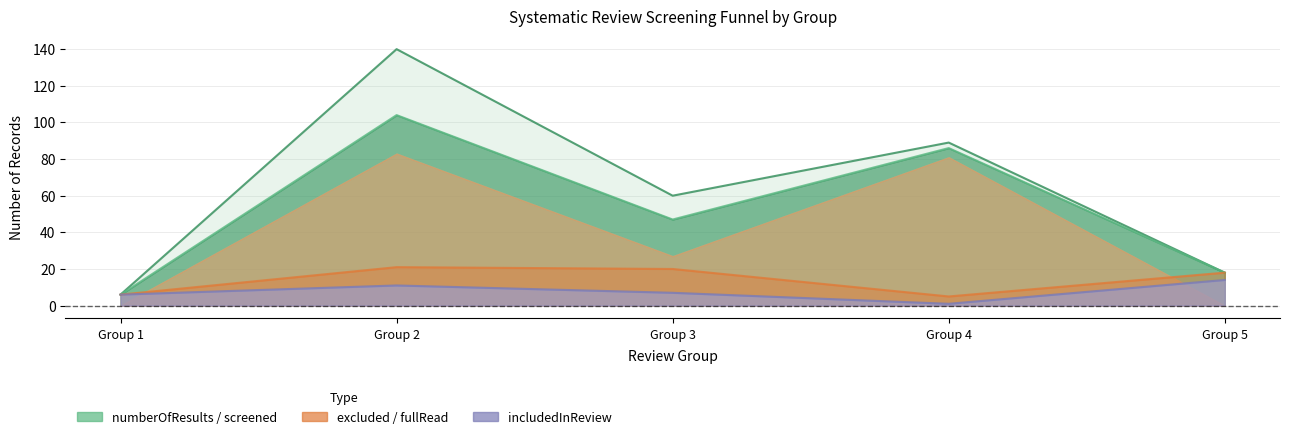

What is the sum of the includedInReview values at Group 5 and Group 2?

25